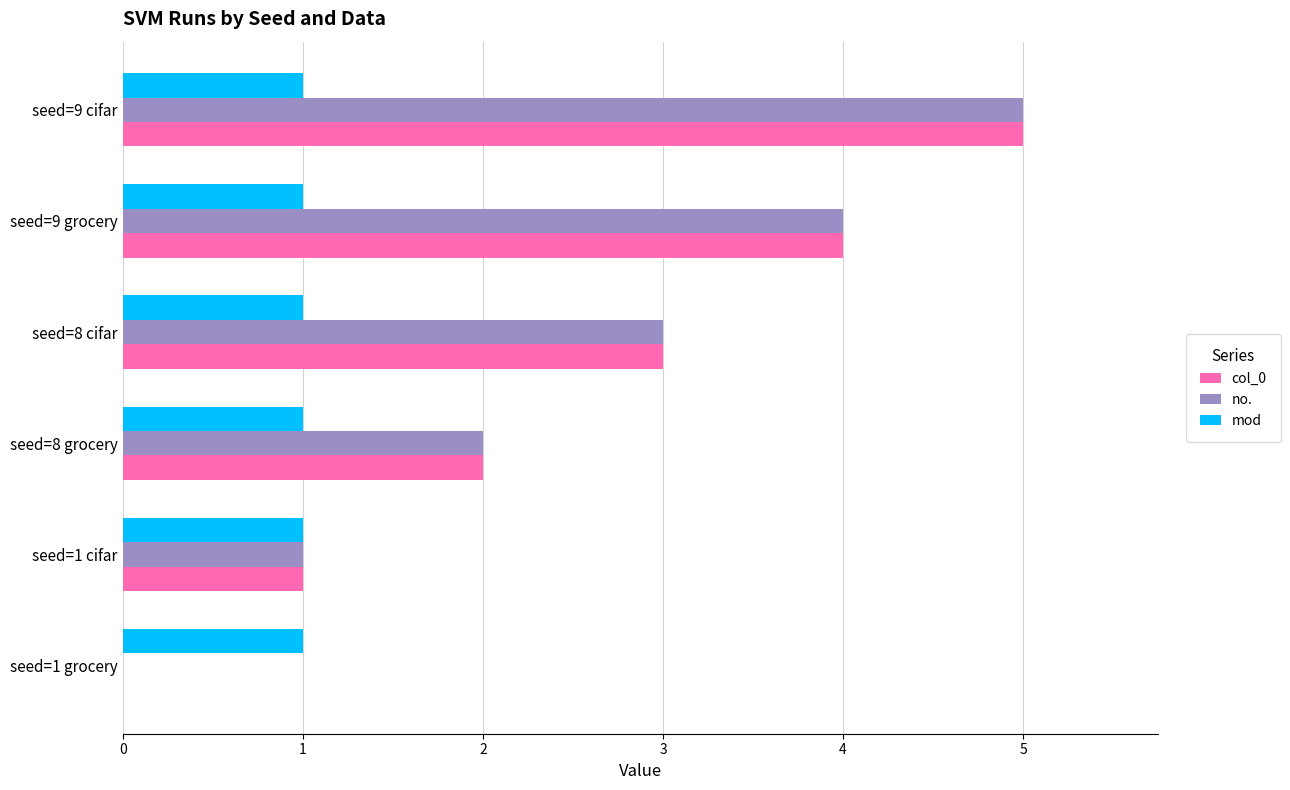

Count the number of data series in this chart.

3